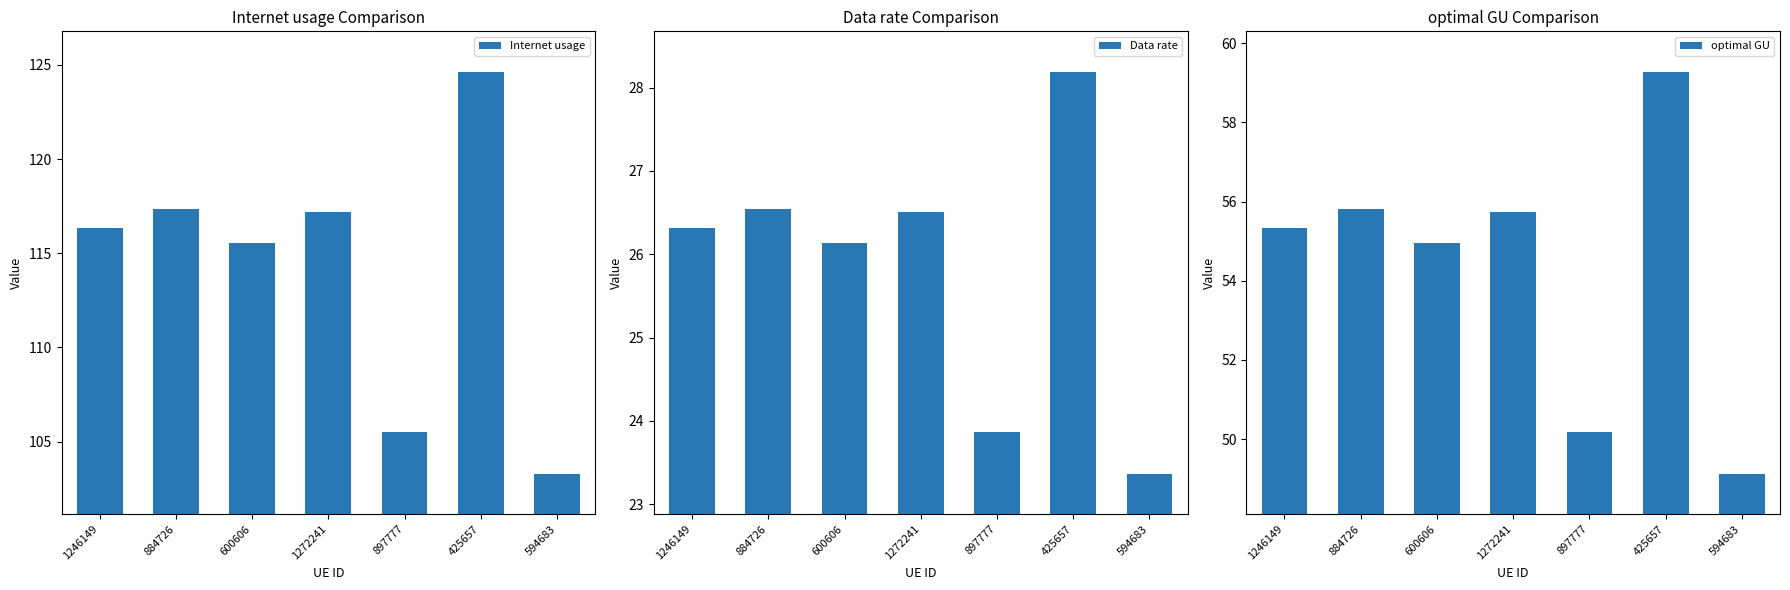

What is the average value of the Internet usage series?

114.3